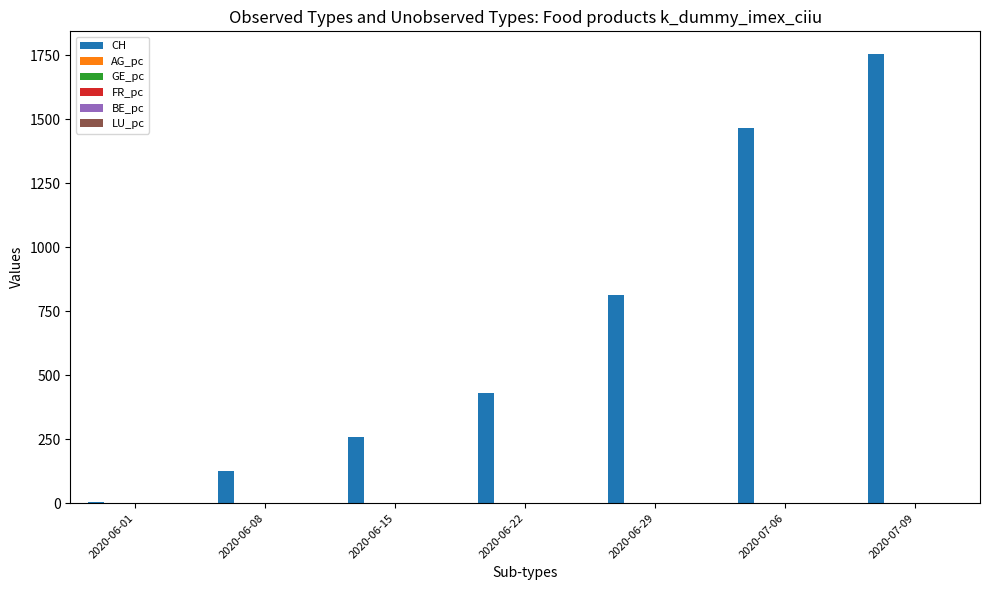

At which category does the chart reach its peak across all series?

2020-07-09